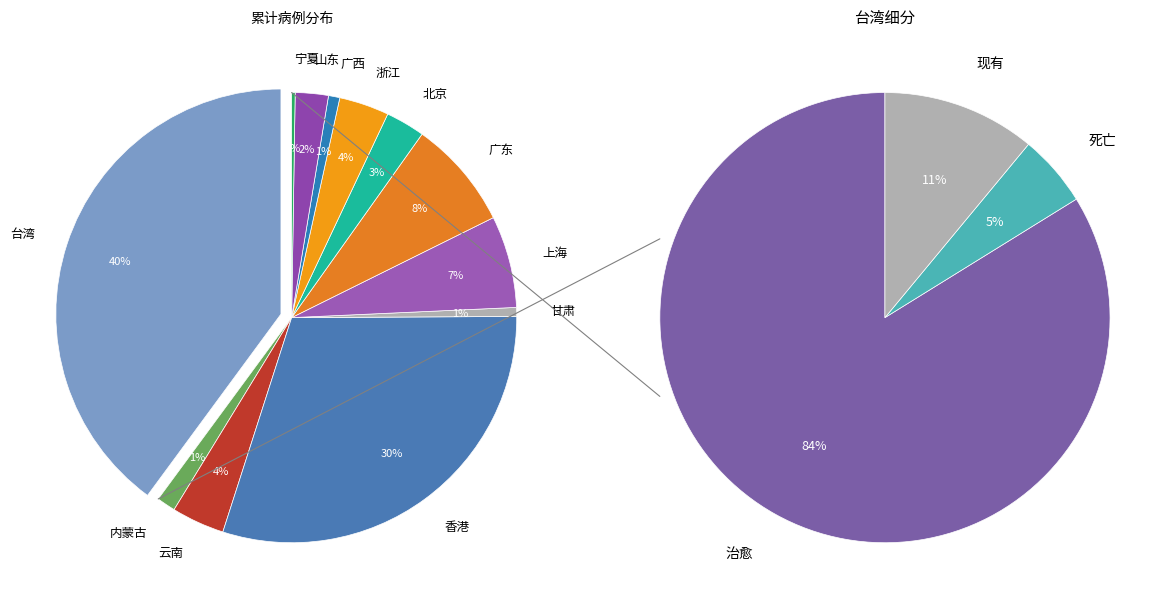

What is the largest slice in the pie chart?

台湾